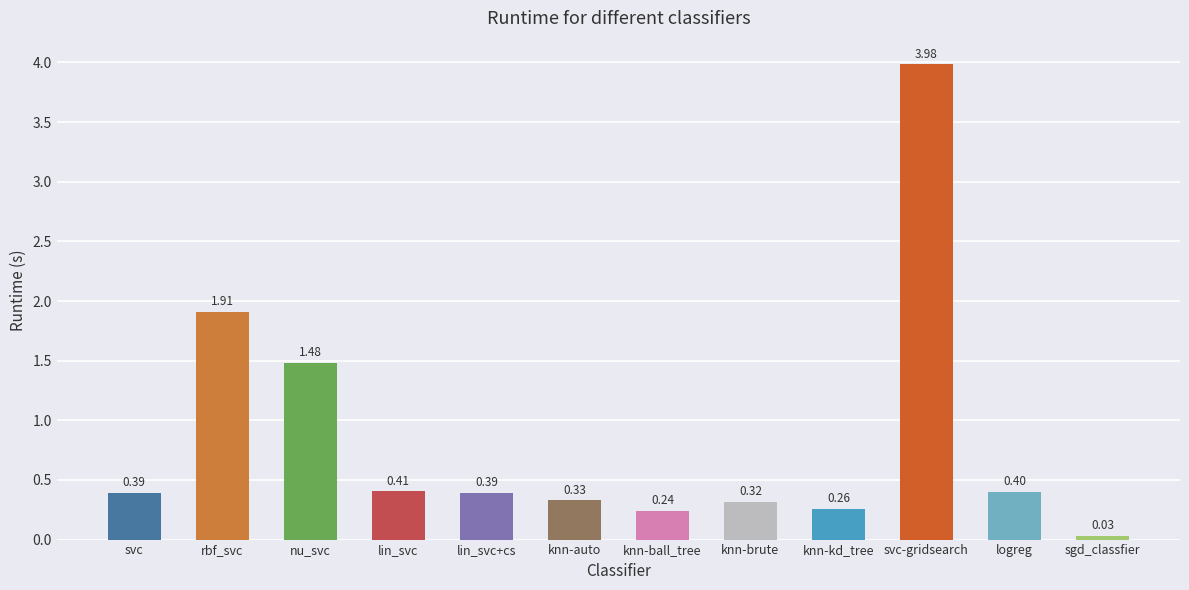

Which has a higher value, lin_svc or lin_svc+cs?

lin_svc